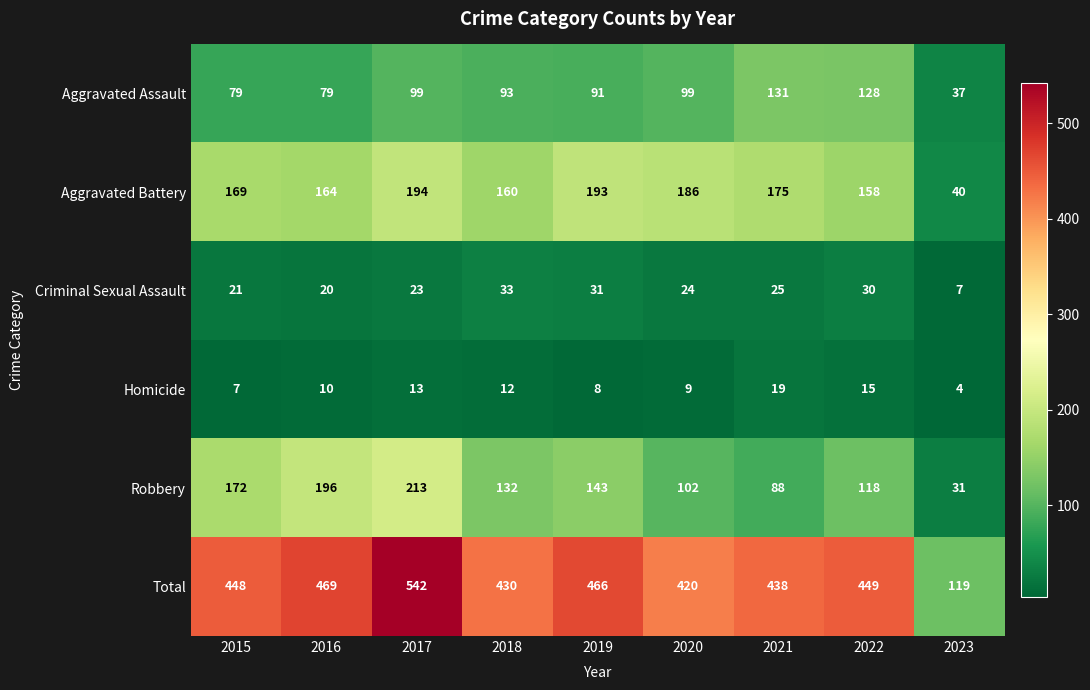

Which category has the highest value across all series?

2017